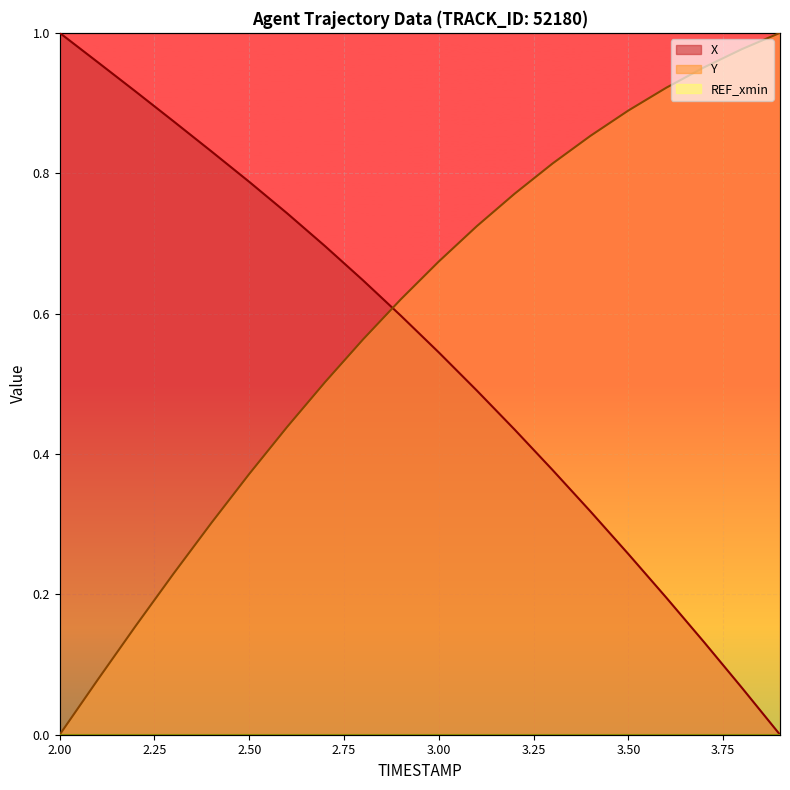

What is the difference between the second highest and minimum values in the X series?

1.0